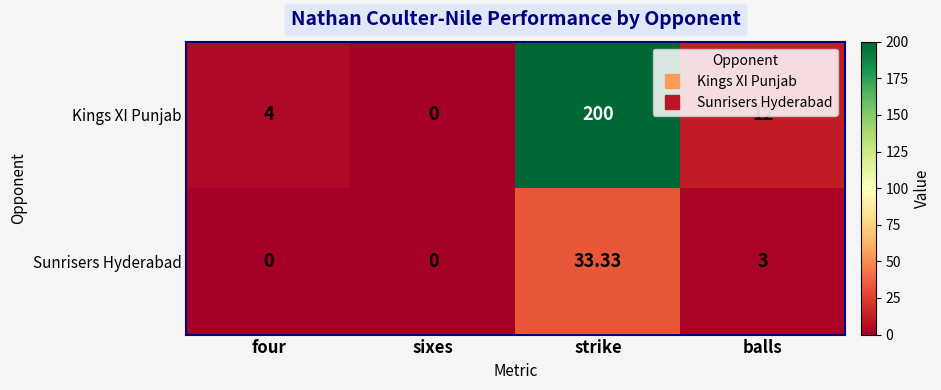

Which label corresponds to the largest value in the chart?

strike